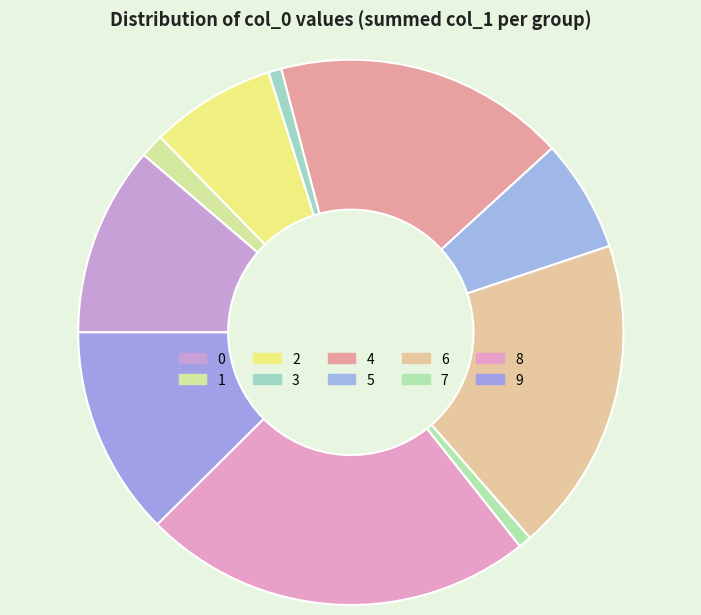

Is there any slice that represents more than half of the pie?

No